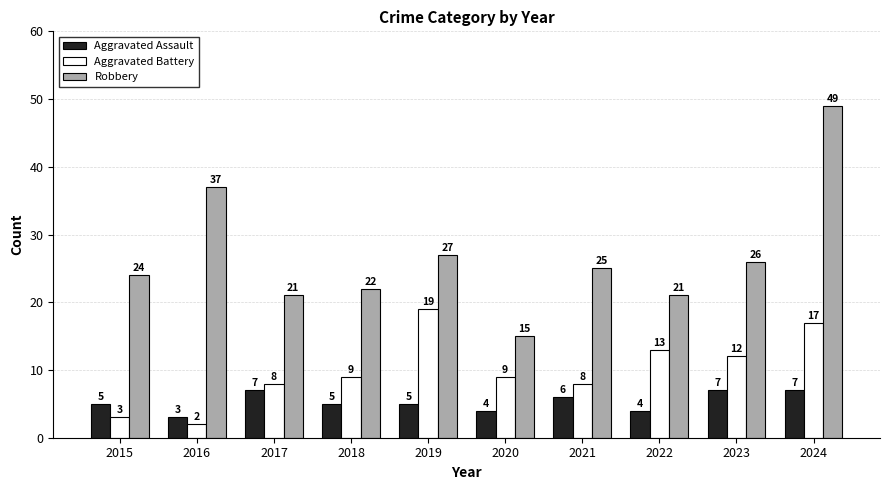

Reading left to right, list all the values displayed in this chart.

Aggravated Assault: 5	3	7	5	5	4	6	4	7	7
Aggravated Battery: 3	2	8	9	19	9	8	13	12	17
Robbery: 24	37	21	22	27	15	25	21	26	49